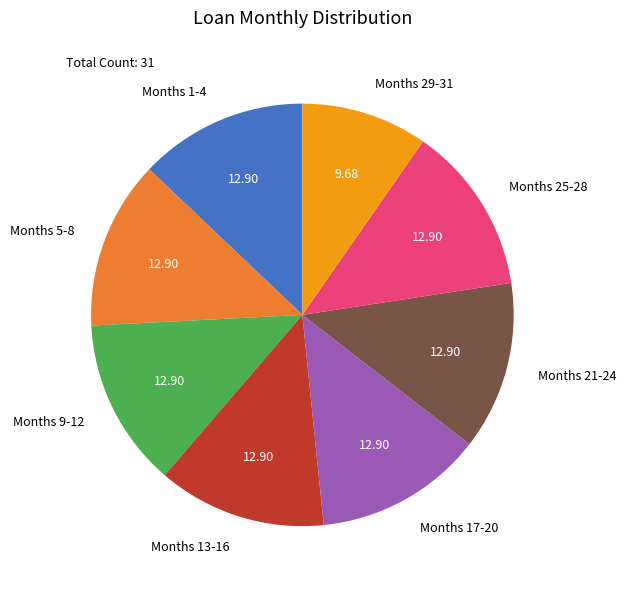

Between Months 21-24 and Months 29-31, which is larger?

Months 21-24